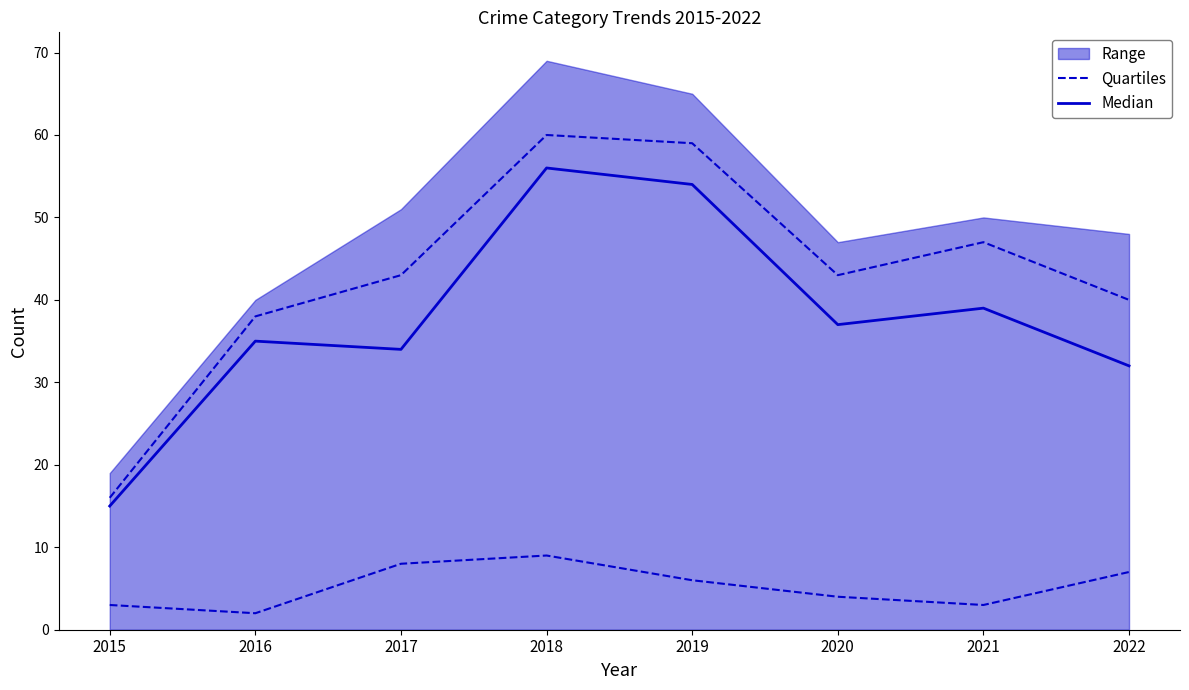

What value does the Median series have at 2021, to the nearest 5?

40